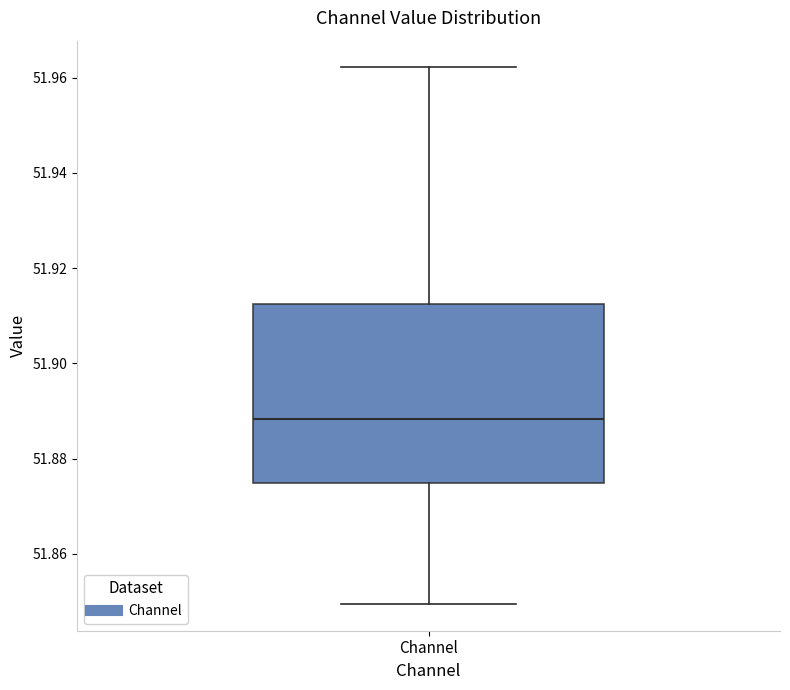

Read this box plot against the y-axis: the position of the median line, the range covered by the box, and the ends of both whiskers. The values are not printed on the chart, so give them approximately, as read against the axis.

median 51.888, box 51.874 to 51.912, whiskers 51.850 to 51.962